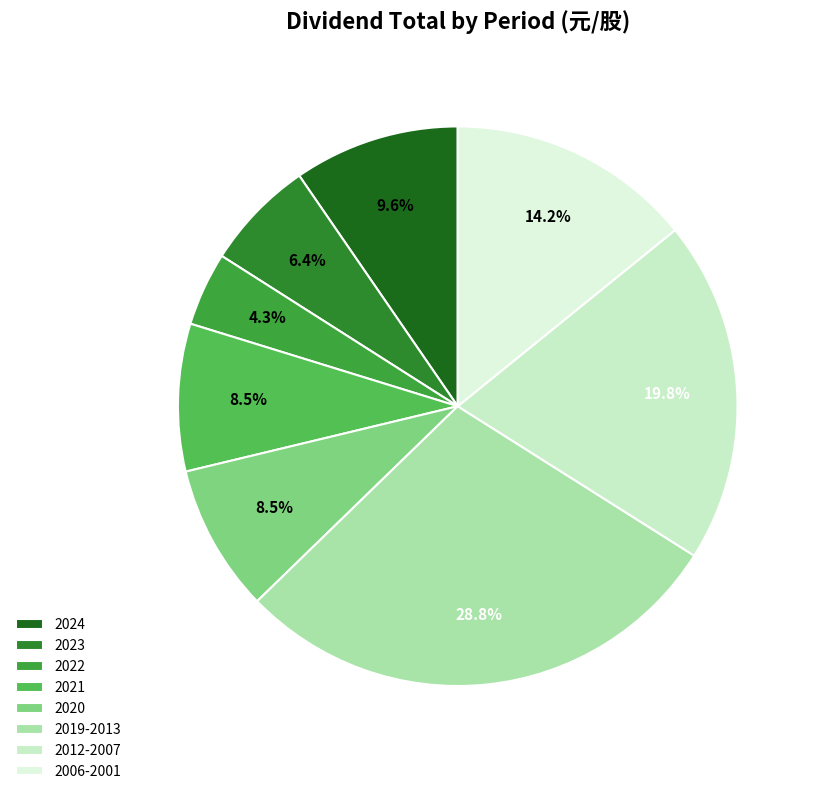

To the nearest percent, what percentage of the pie is 2019-2013?

29%